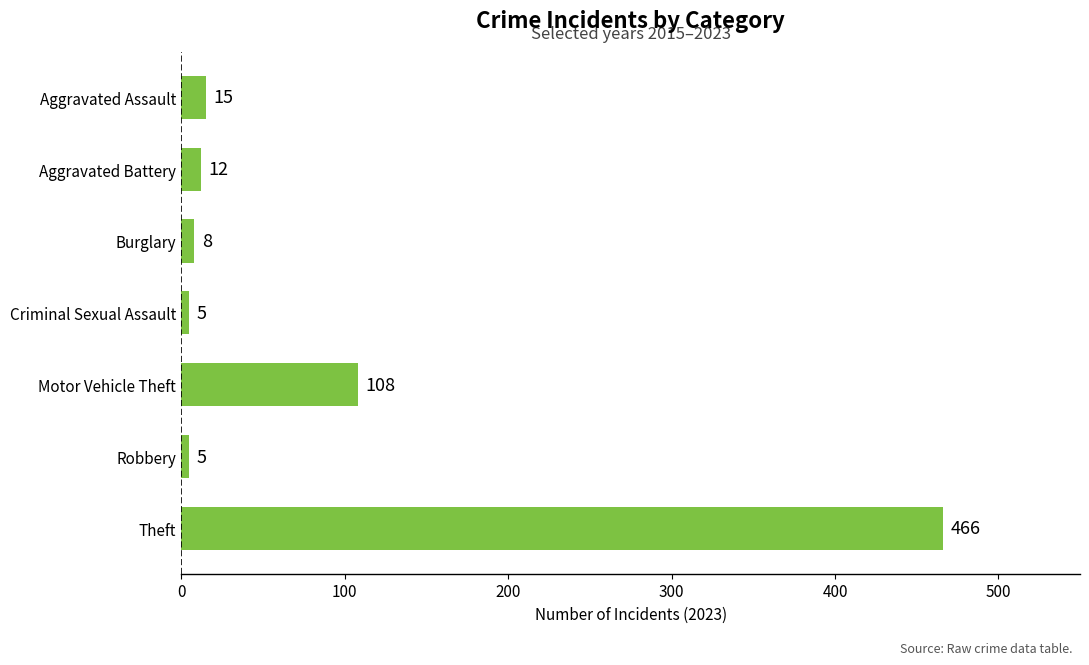

The value at Motor Vehicle Theft is 44. True or false?

False